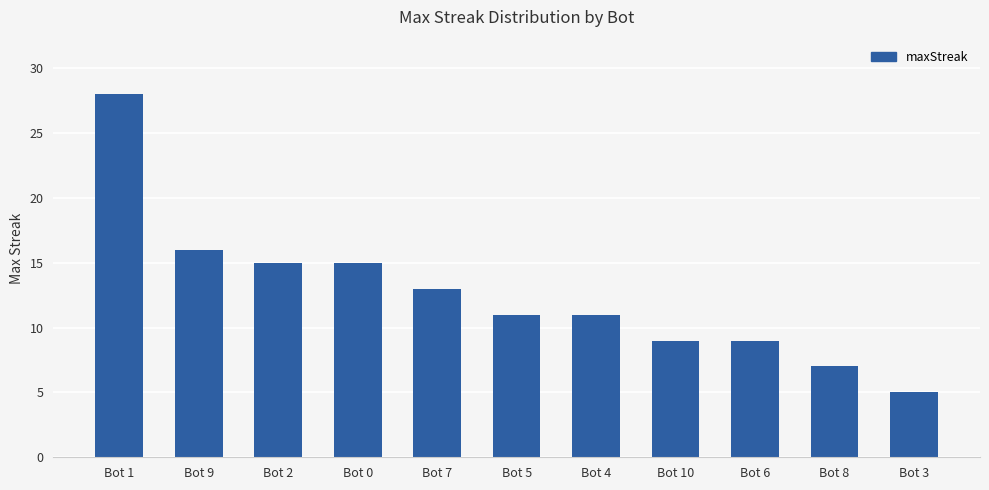

Which has a higher value, Bot 8 or Bot 6?

Bot 6